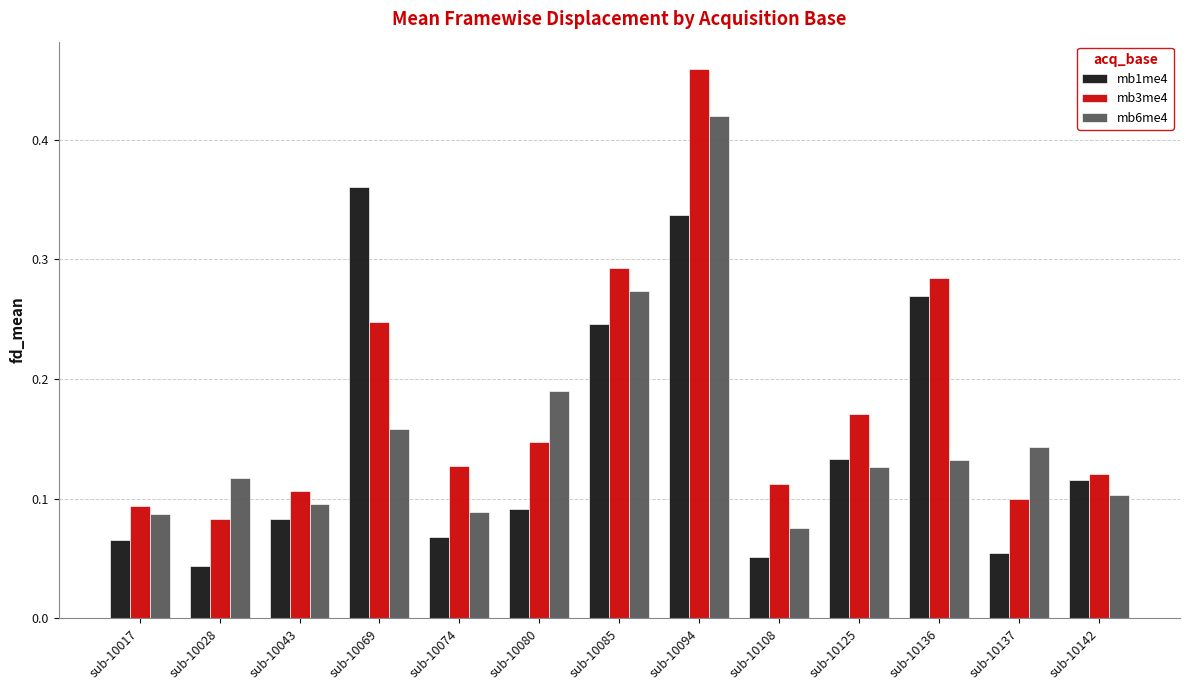

How many bars are there in each group?

3